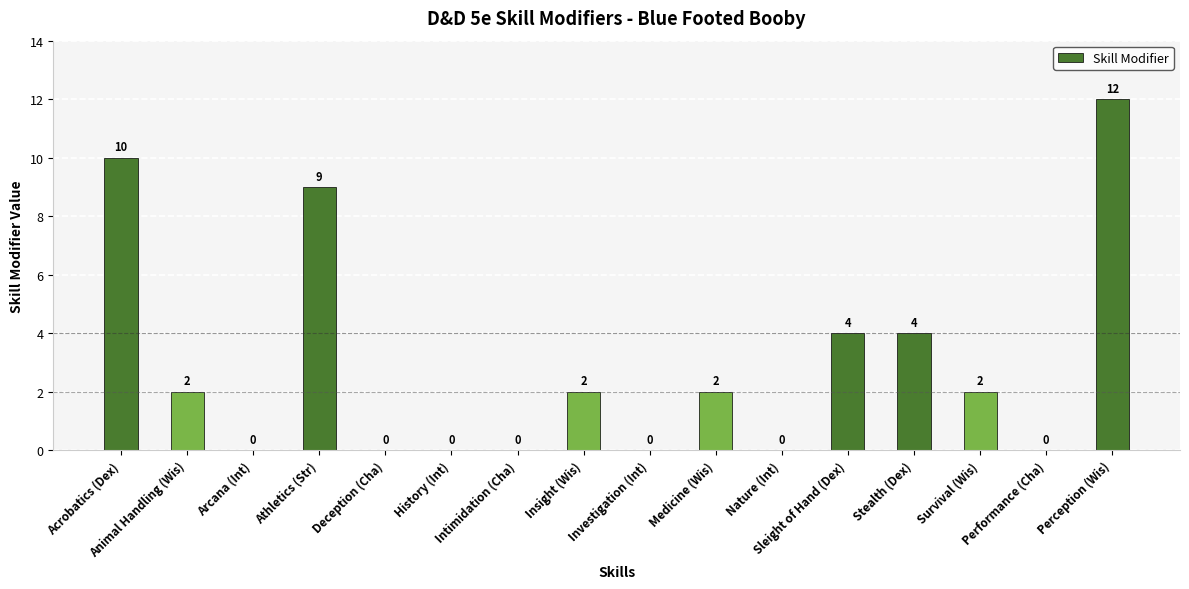

Are the bars horizontal?

No